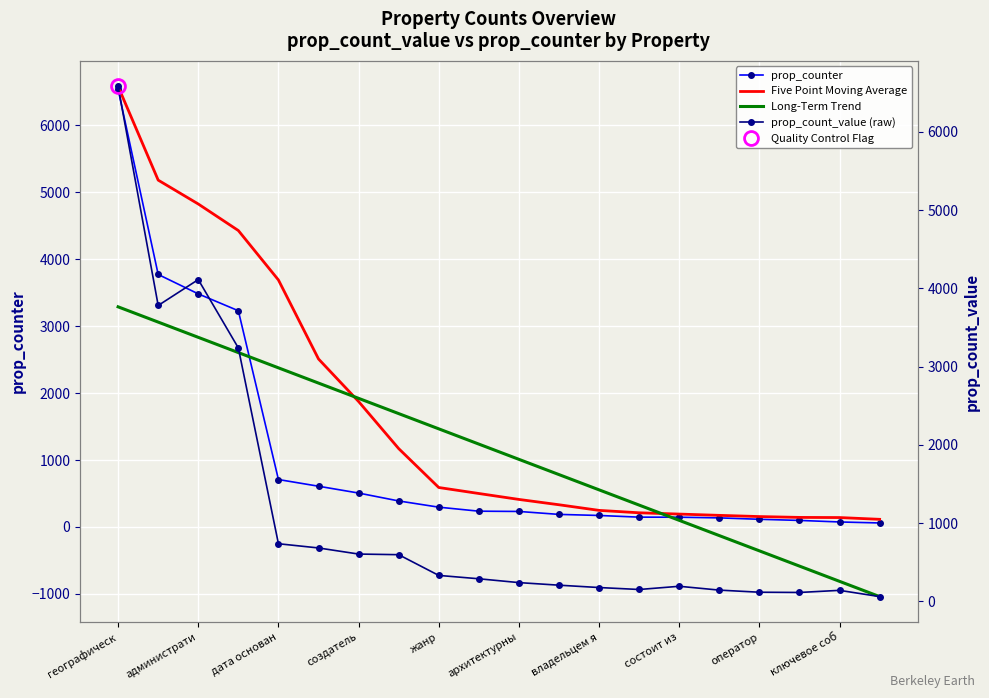

What is the label of the 1st point from the right?

19